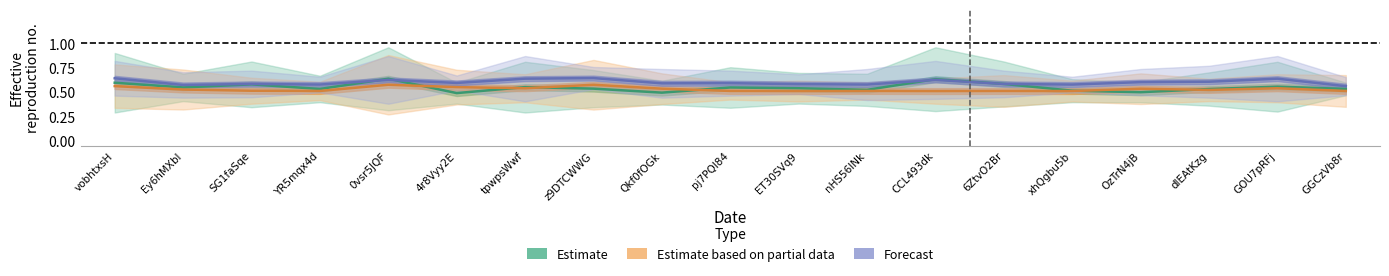

At which category does Estimate based on partial data reach its first local valley?

YR5mqx4d